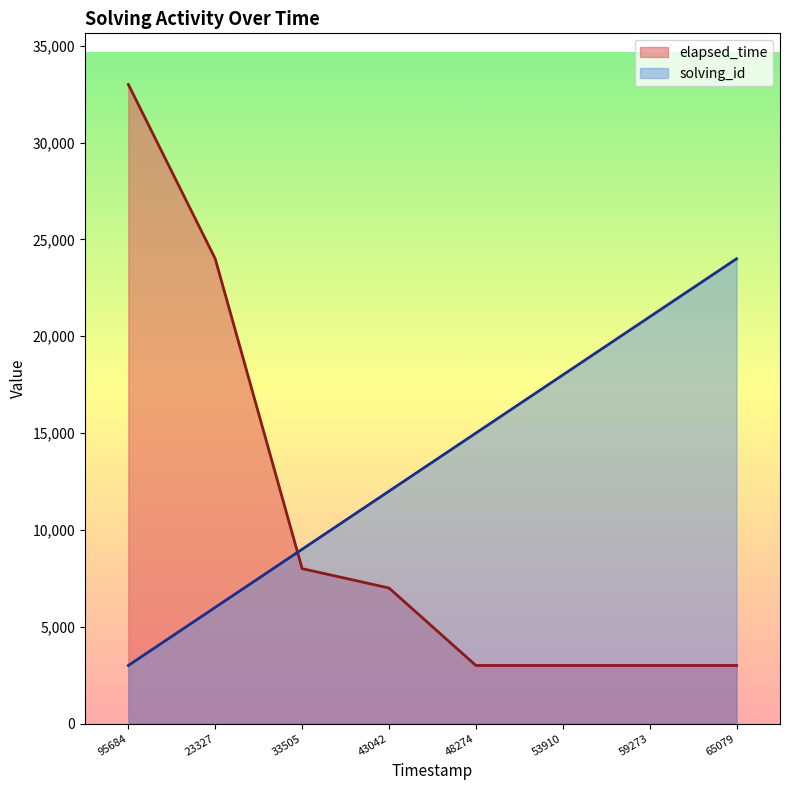

What is the difference between the maximum and second lowest values in the elapsed_time series?

30000